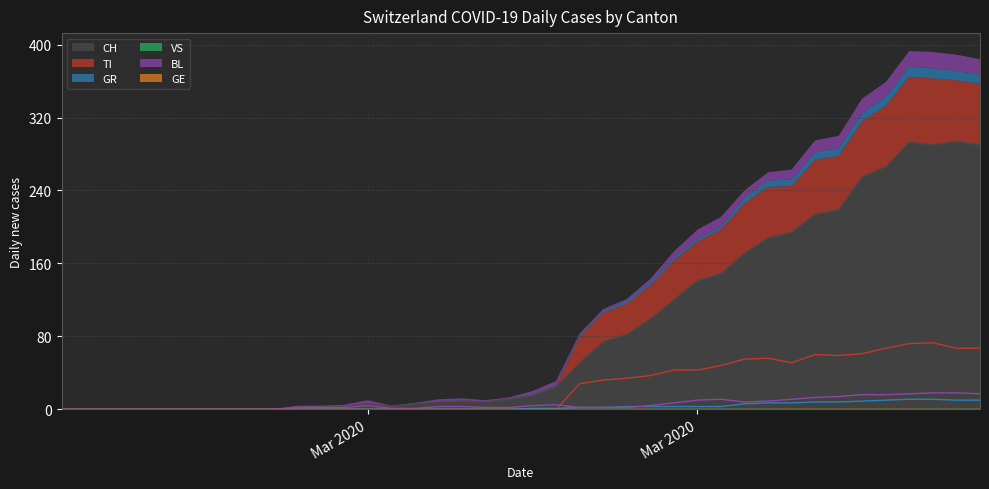

Which series has the largest total across all categories?

CH